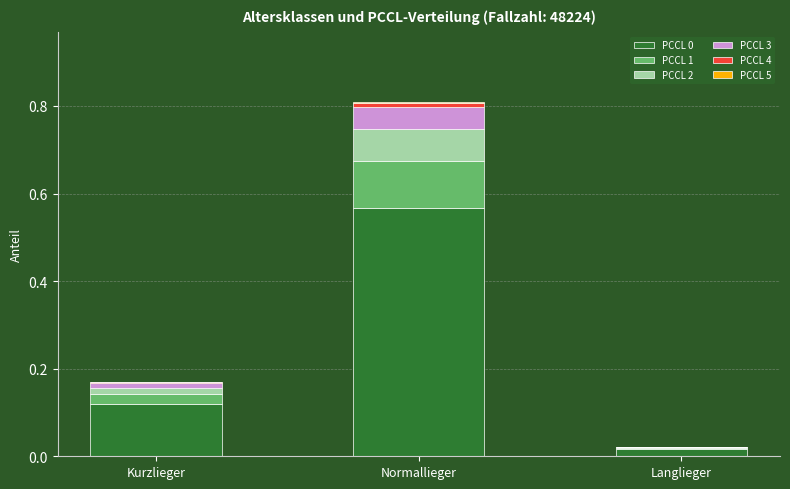

At which label does PCCL 0 reach its peak?

Normallieger